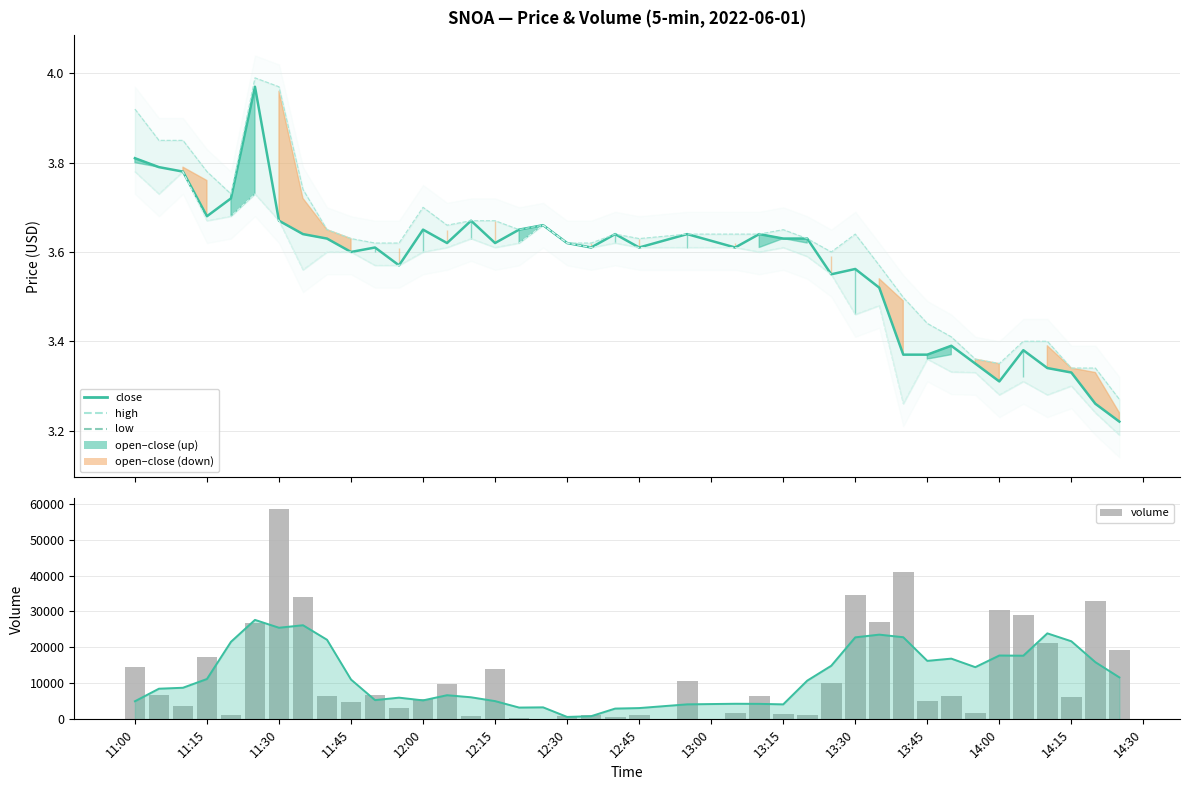

What is the greatest value displayed?

58551.0